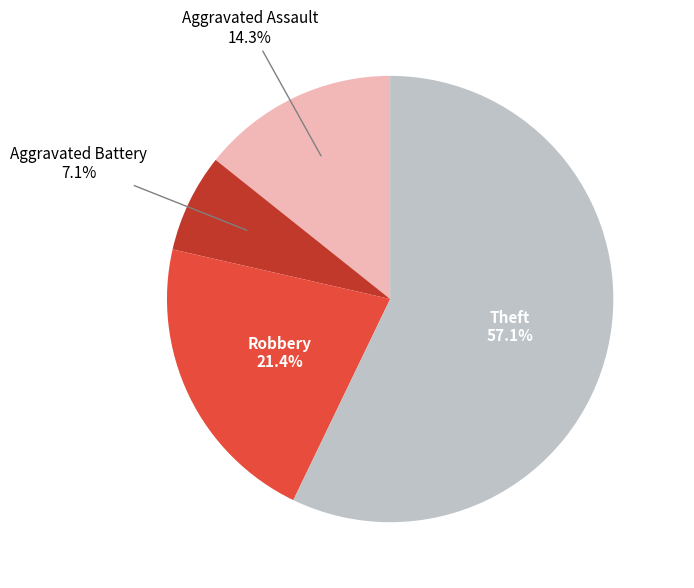

Is the sum of Aggravated Assault and Theft greater than half?

Yes